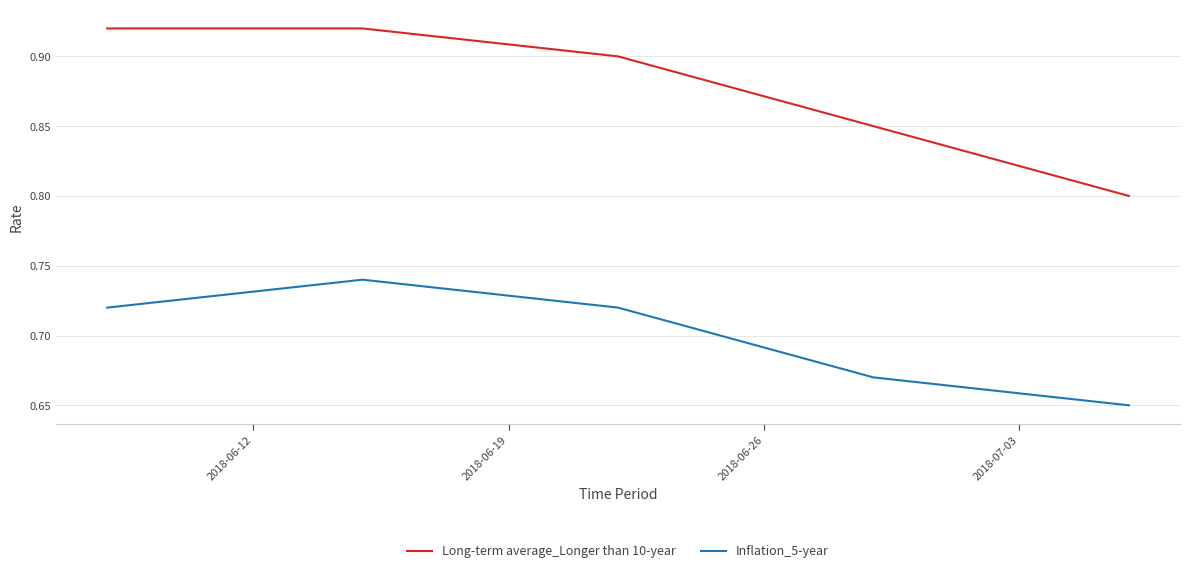

Which series has the widest spread of values?

Long-term average_Longer than 10-year